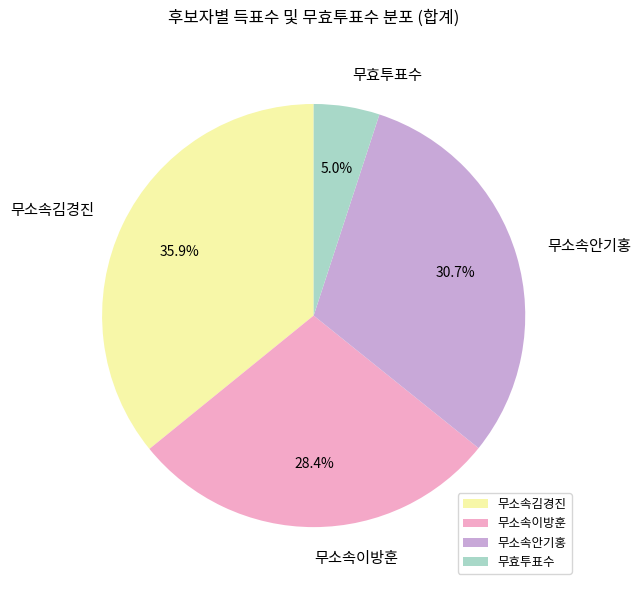

Which slice is the smallest?

무효투표수